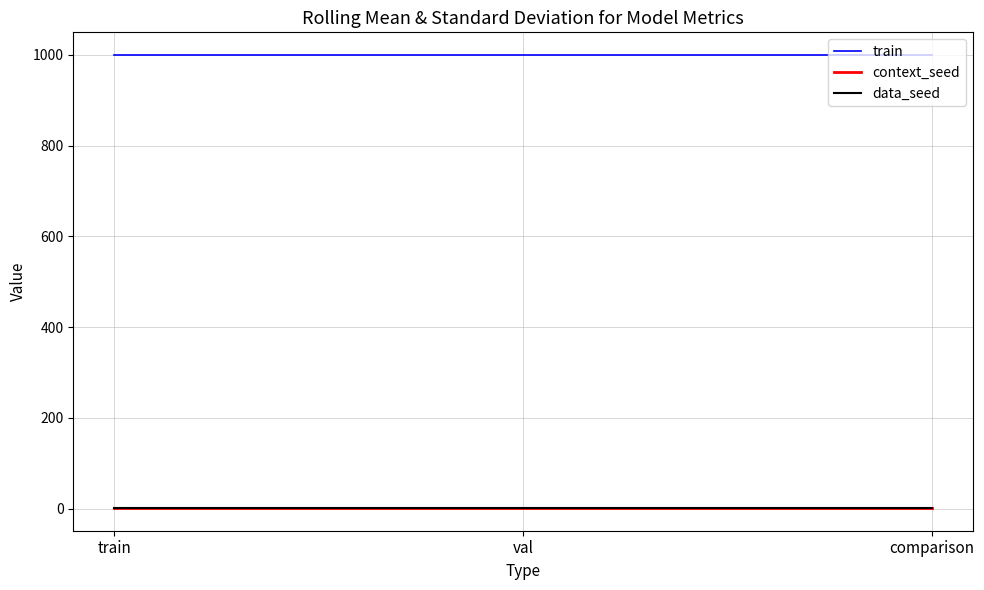

Reading left to right, what are all the values shown in this chart?

train: 1000	1000	1000
context_seed: 1	1	1
data_seed: 1	1	1